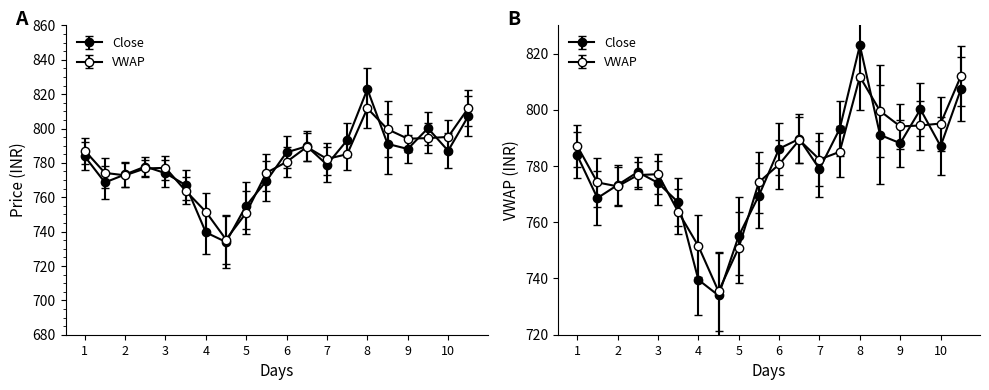

Which series changed the most between 2019-11-22 and 2019-11-27?

VWAP